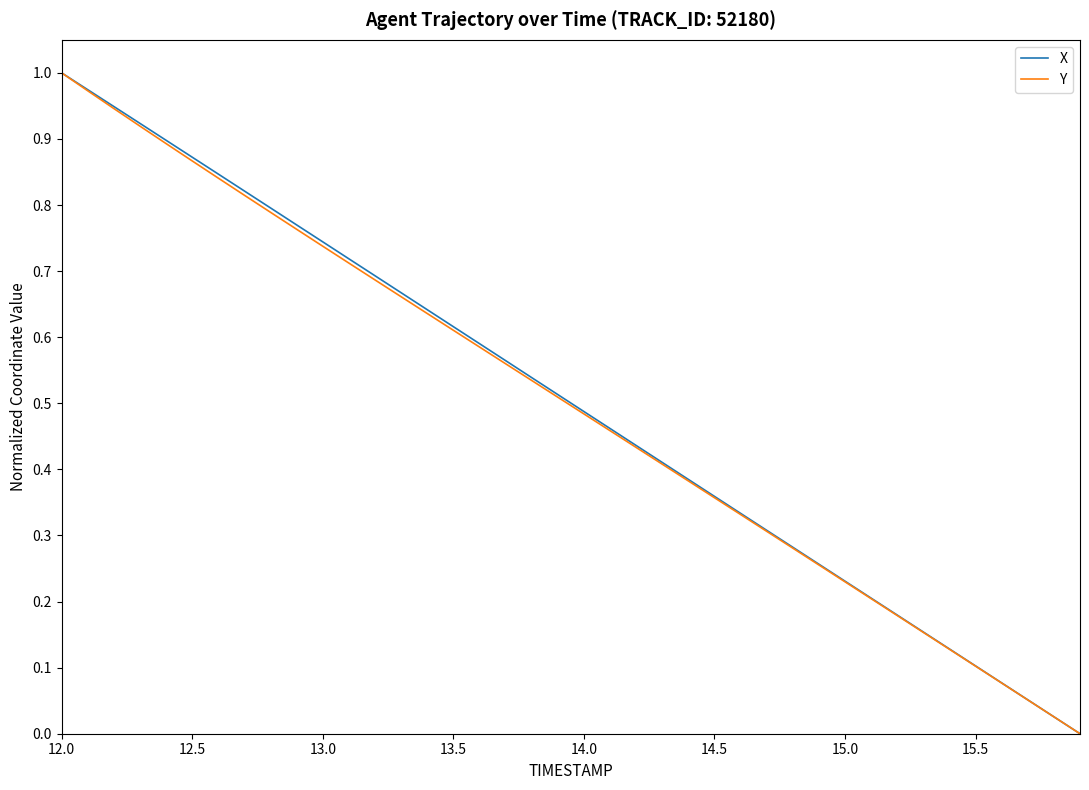

How many lines are shown in the chart?

2